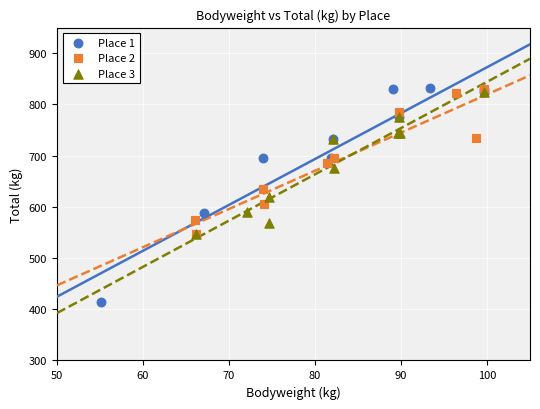

Which series has the largest Y range (max minus min)?

Place 1